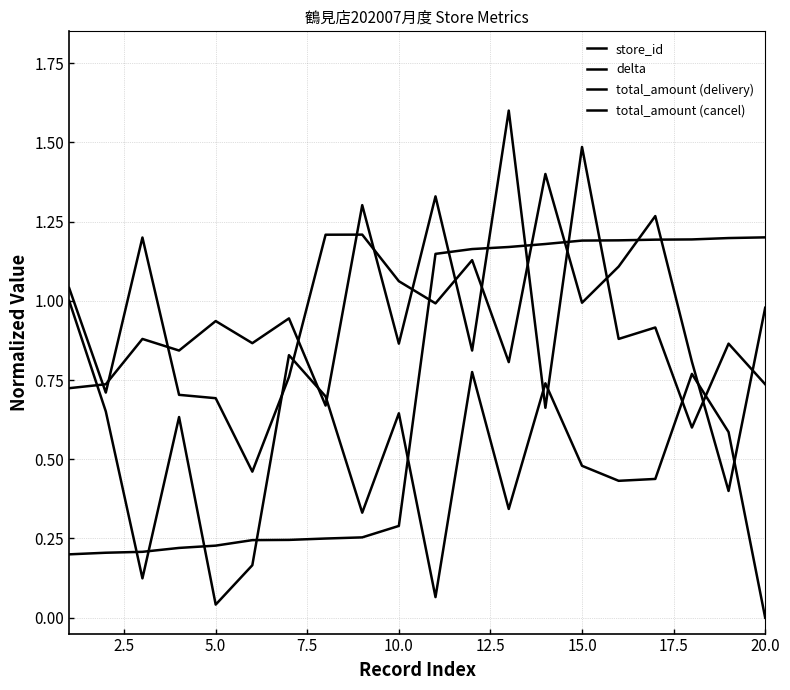

True or false: store_id has more than 0 interior local peaks.

True